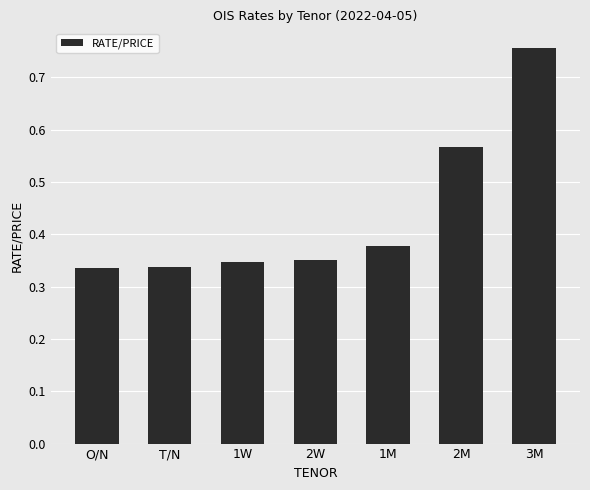

Count the values in the range 0 to 1.

7